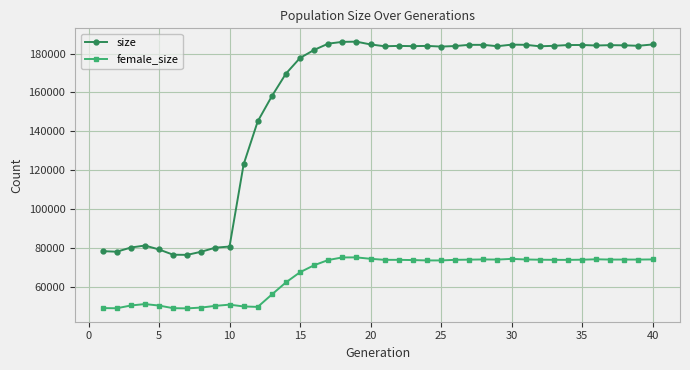

Which series has the largest range (max minus min)?

size